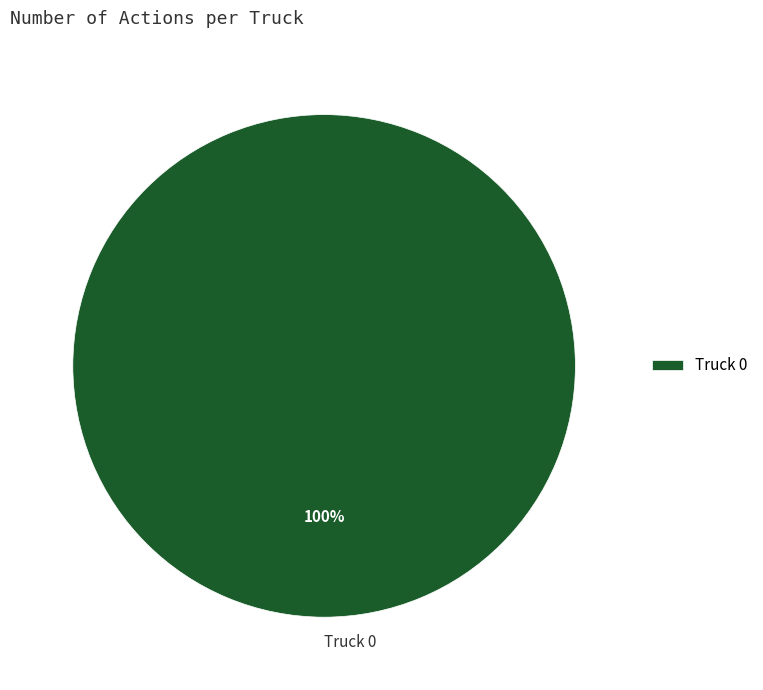

To the nearest percent, what percentage of the pie is Truck 0?

100%